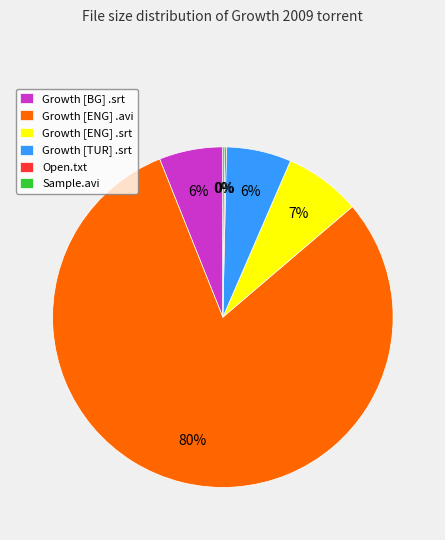

Is Growth [ENG] .avi the majority of the pie?

Yes